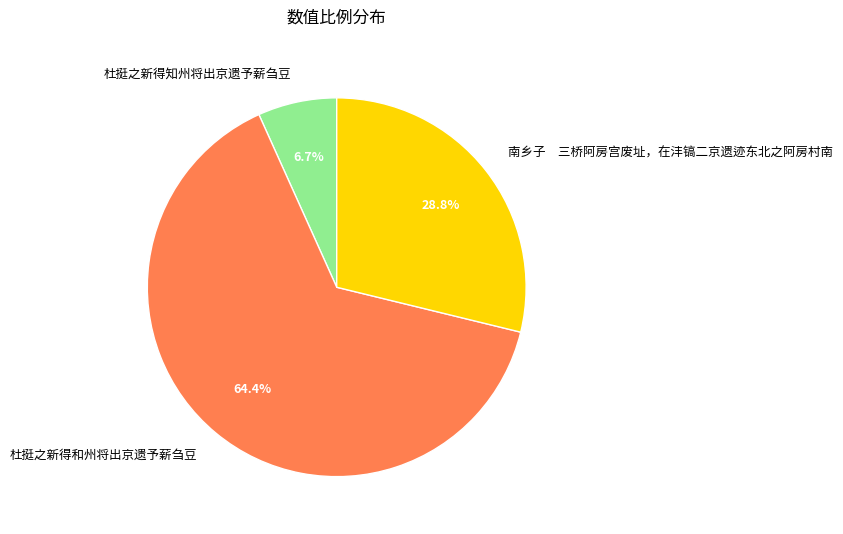

To the nearest percent, what is the combined percentage of 杜挺之新得知州将出京遗予薪刍豆 and 杜挺之新得和州将出京遗予薪刍豆?

71%